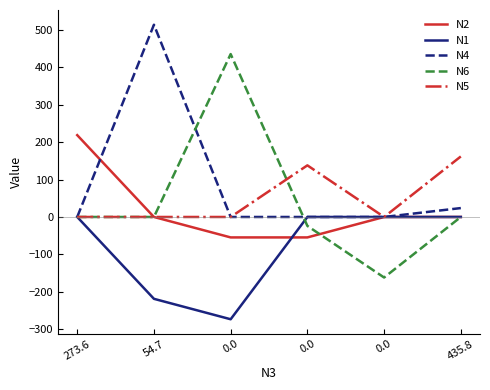

At 0.0, list the series in order from smallest to largest.

N1, N2, N4, N5, N6